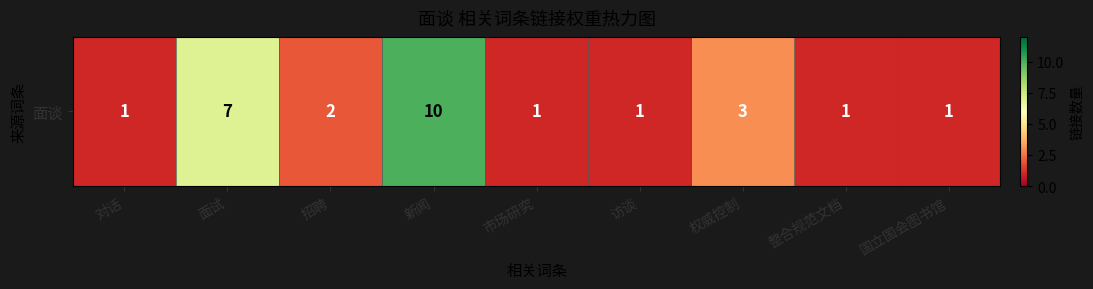

Reading right to left, list all the values displayed in this chart.

1	1	3	1	1	10	2	7	1